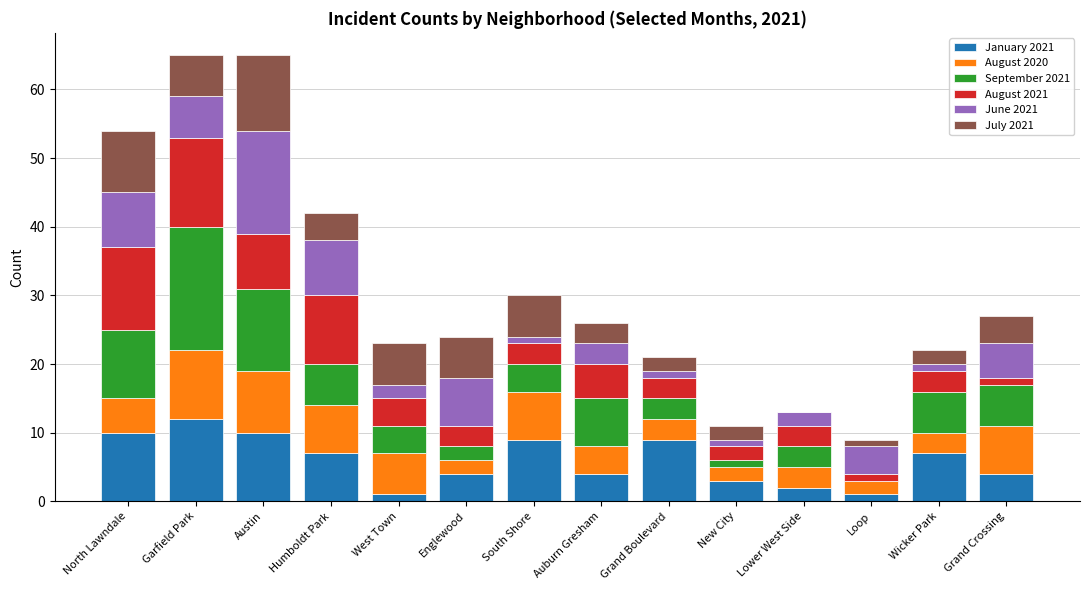

The January 2021 series shows 10 at Austin. True or false?

True